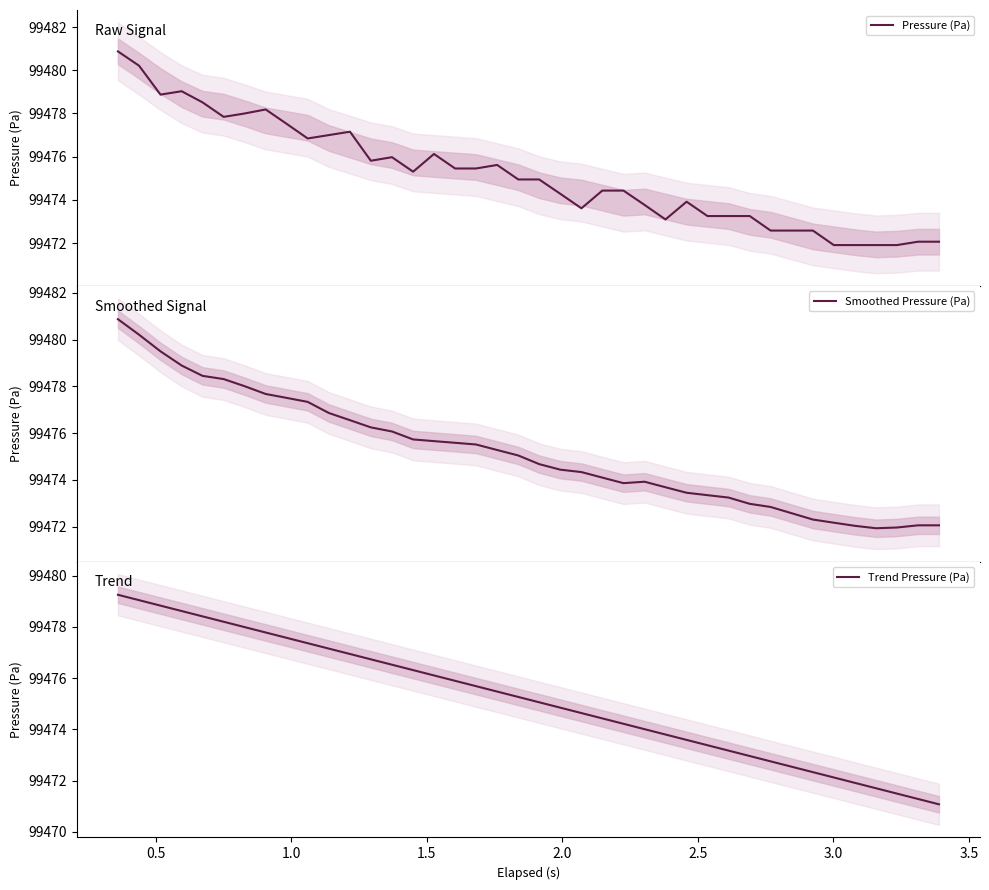

Reading left to right, transcribe all the data shown in this chart.

Pressure (Pa): 99480.9	99480.2	99478.9	99479.0	99478.5	99477.8	99478.0	99478.2	99477.5	99476.8	99477.0	99477.2	99475.8	99476.0	99475.3	99476.1	99475.5	99475.5	99475.6	99474.9	99474.9	99474.3	99473.6	99474.4	99474.4	99473.8	99473.1	99473.9	99473.2	99473.2	99473.2	99472.6	99472.6	99472.6	99471.9	99471.9	99471.9	99471.9	99472.1	99472.1
Smoothed Pressure (Pa): 99480.9	99480.2	99479.5	99478.9	99478.5	99478.3	99478.0	99477.7	99477.5	99477.3	99476.9	99476.6	99476.2	99476.1	99475.7	99475.7	99475.6	99475.5	99475.3	99475.0	99474.7	99474.4	99474.3	99474.1	99473.9	99473.9	99473.7	99473.5	99473.4	99473.2	99473.0	99472.8	99472.6	99472.3	99472.2	99472.0	99471.9	99472.0	99472.1	99472.1
Trend Pressure (Pa): 99479.2	99479.0	99478.8	99478.6	99478.4	99478.2	99478.0	99477.8	99477.6	99477.4	99477.1	99476.9	99476.7	99476.5	99476.3	99476.1	99475.9	99475.7	99475.5	99475.3	99475.1	99474.8	99474.6	99474.4	99474.2	99474.0	99473.8	99473.6	99473.4	99473.2	99473.0	99472.8	99472.5	99472.3	99472.1	99471.9	99471.7	99471.5	99471.3	99471.1